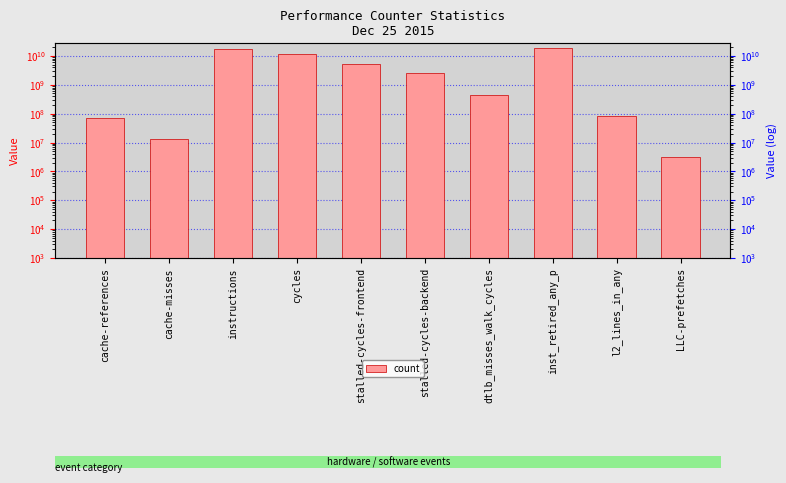

What is the average value?

5539718785